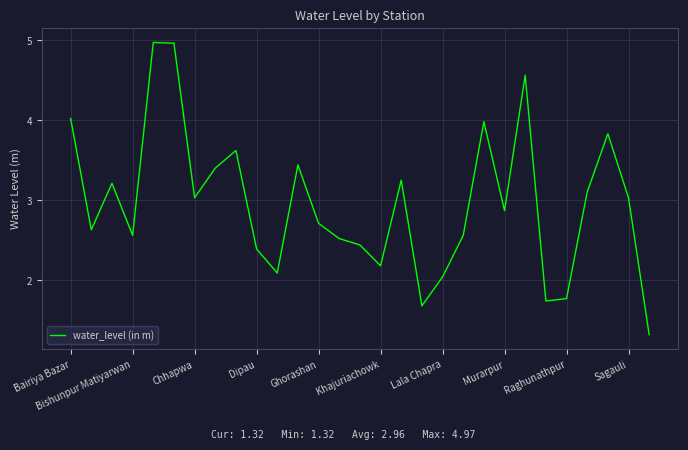

What is the smallest value displayed?

1.3